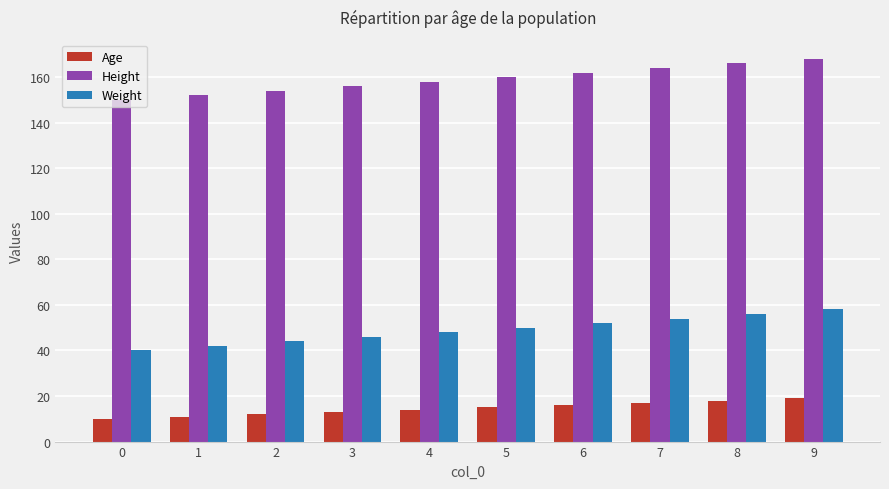

Rank the series by their maximum value, from lowest to highest.

Age, Weight, Height